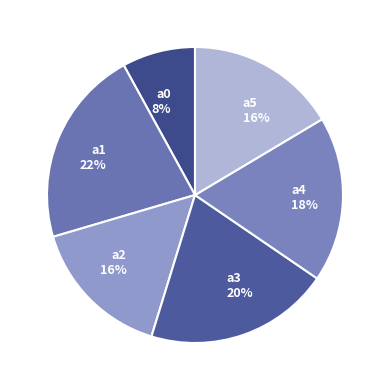

To the nearest percent, what is the difference between the largest and smallest slice percentages?

14%